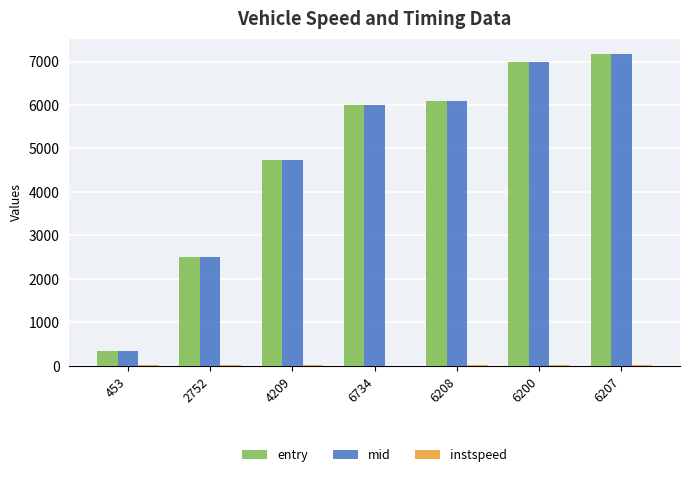

What is the sum of all mid values?

33824.0